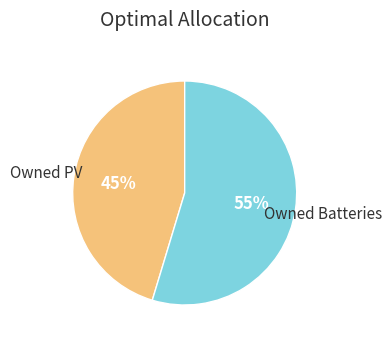

Is there any slice that represents more than half of the pie?

Yes